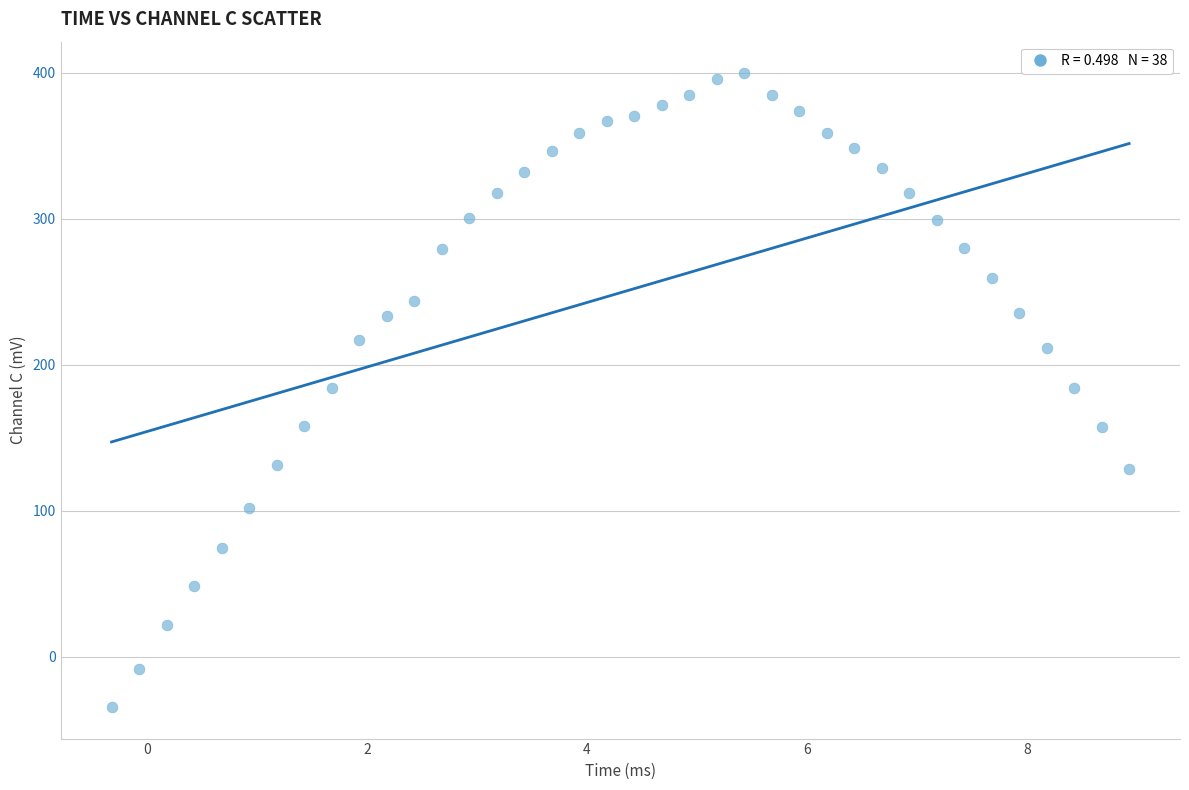

What is the range of X values (max minus min)?

9.2